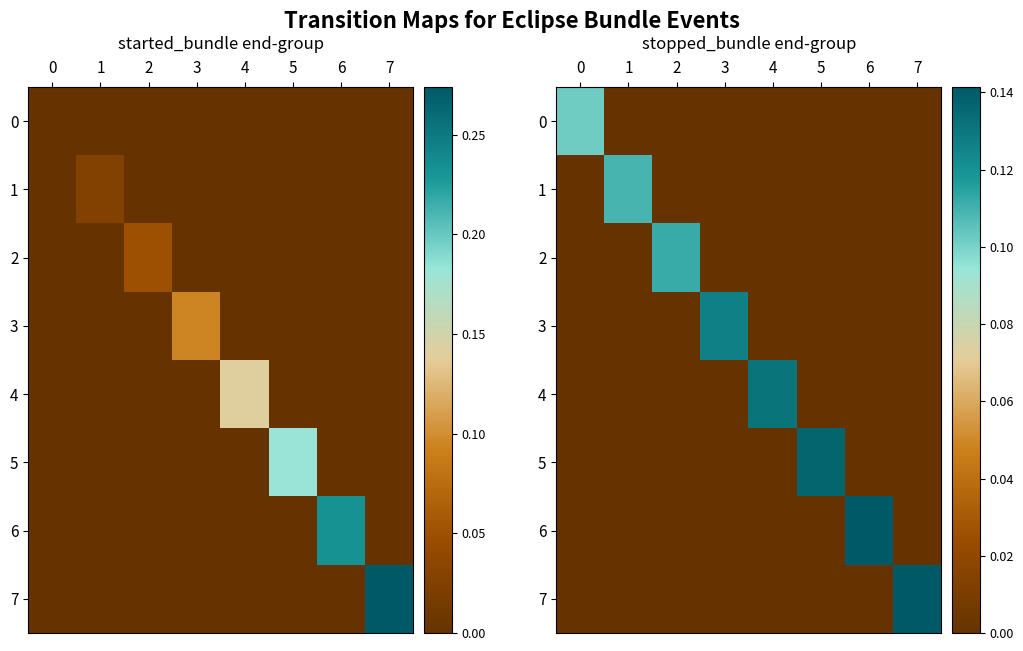

Which series has the widest spread of values?

6